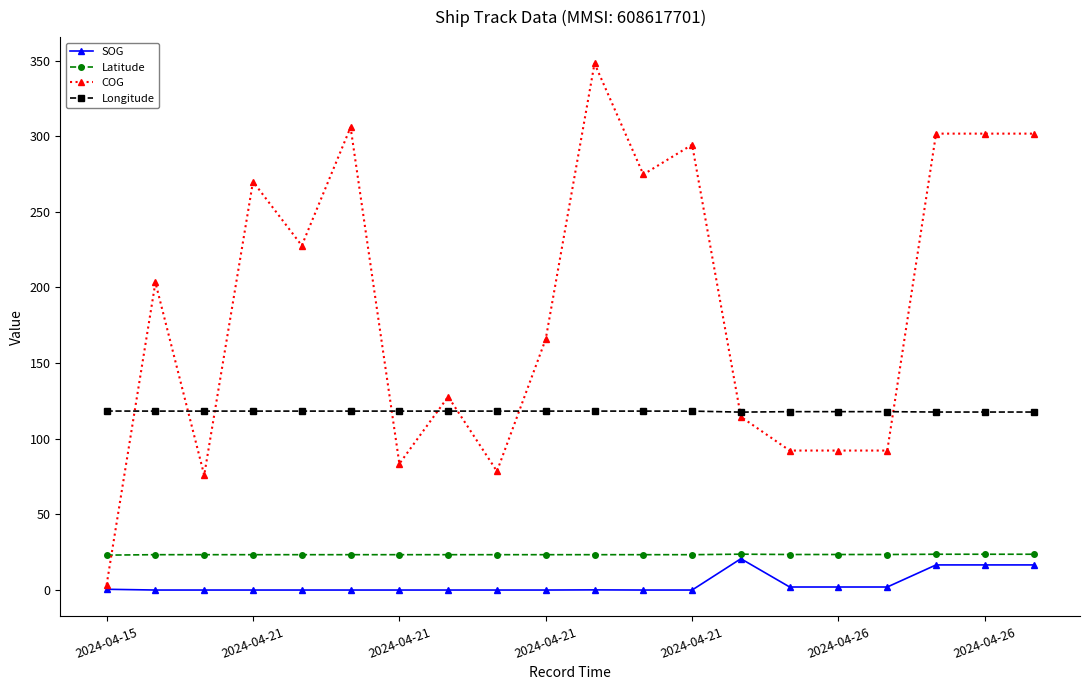

What is the greatest value displayed?

348.1